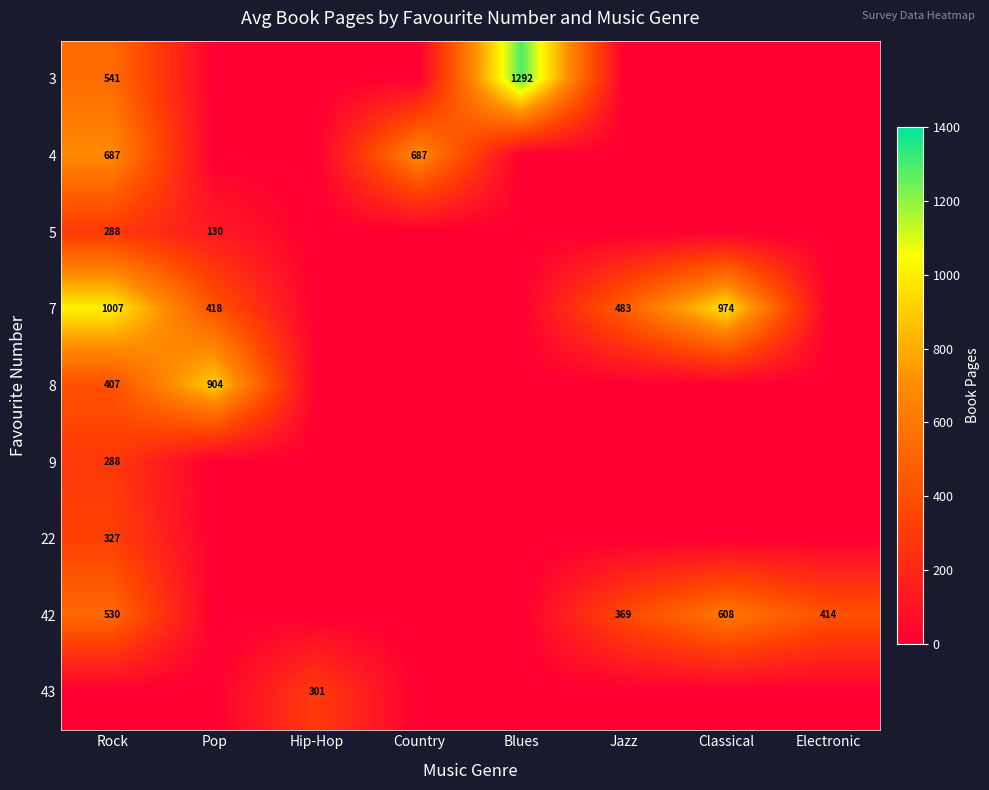

What is the difference between the highest and lowest values at Rock?

1007